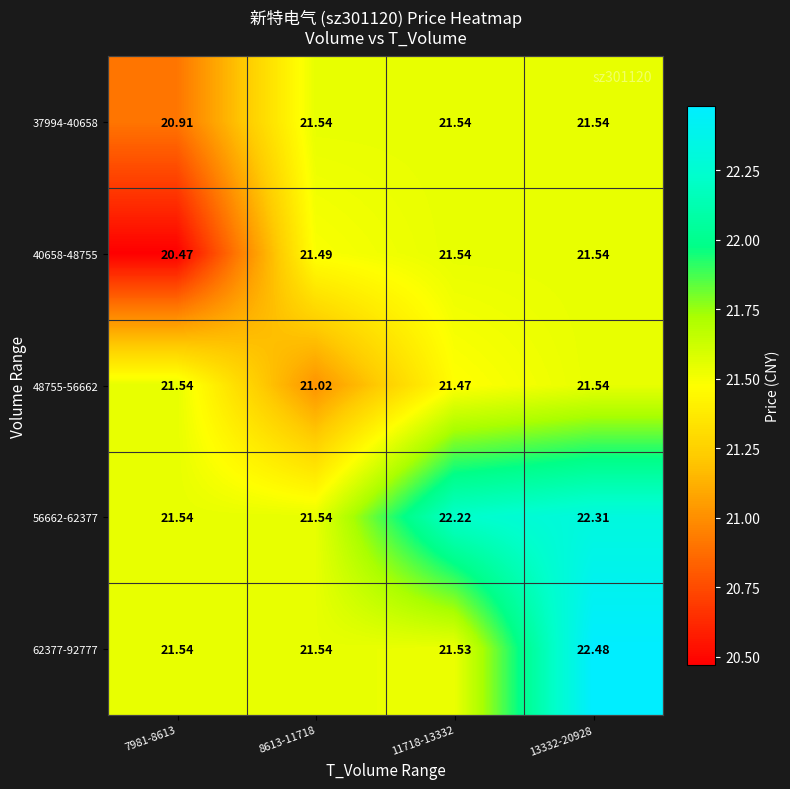

At which category is the sum across all series the highest?

13332-20928